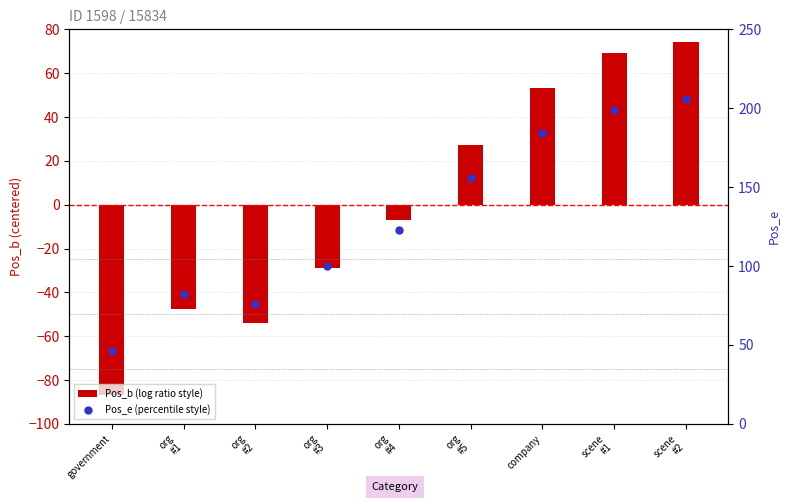

What is the total value across all series at company?

237.2